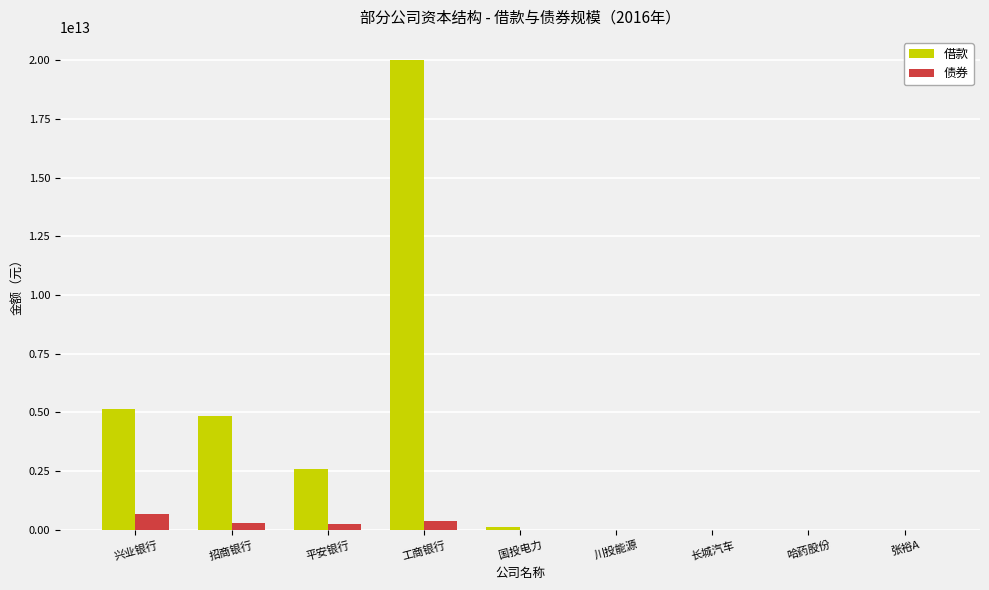

Which series changed the most between 兴业银行 and 工商银行?

借款